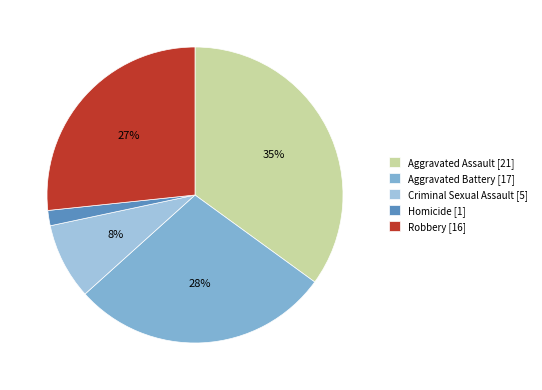

Does any single category account for the majority?

No